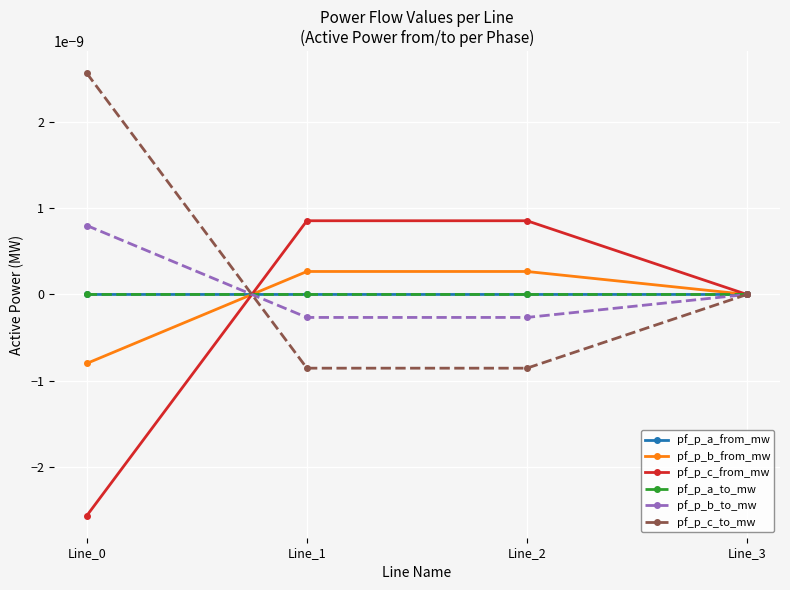

What are all the series names shown in the legend?

pf_p_a_from_mw, pf_p_b_from_mw, pf_p_c_from_mw, pf_p_a_to_mw, pf_p_b_to_mw, pf_p_c_to_mw